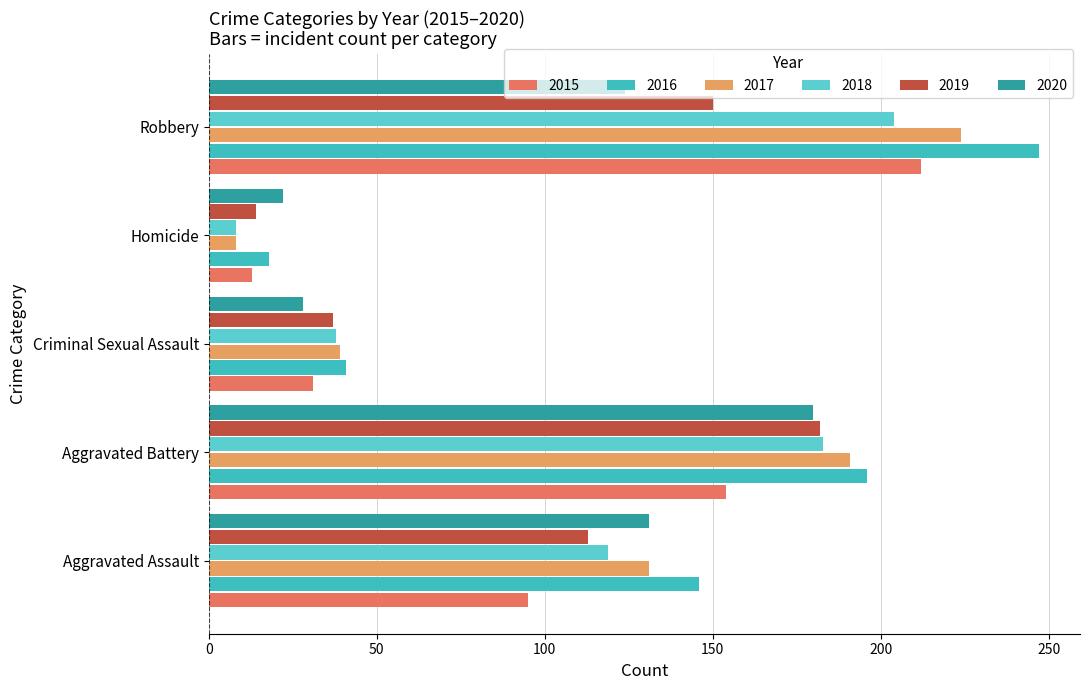

Reading right to left, transcribe all the data shown in this chart.

2015: 212	13	31	154	95
2016: 247	18	41	196	146
2017: 224	8	39	191	131
2018: 204	8	38	183	119
2019: 150	14	37	182	113
2020: 124	22	28	180	131